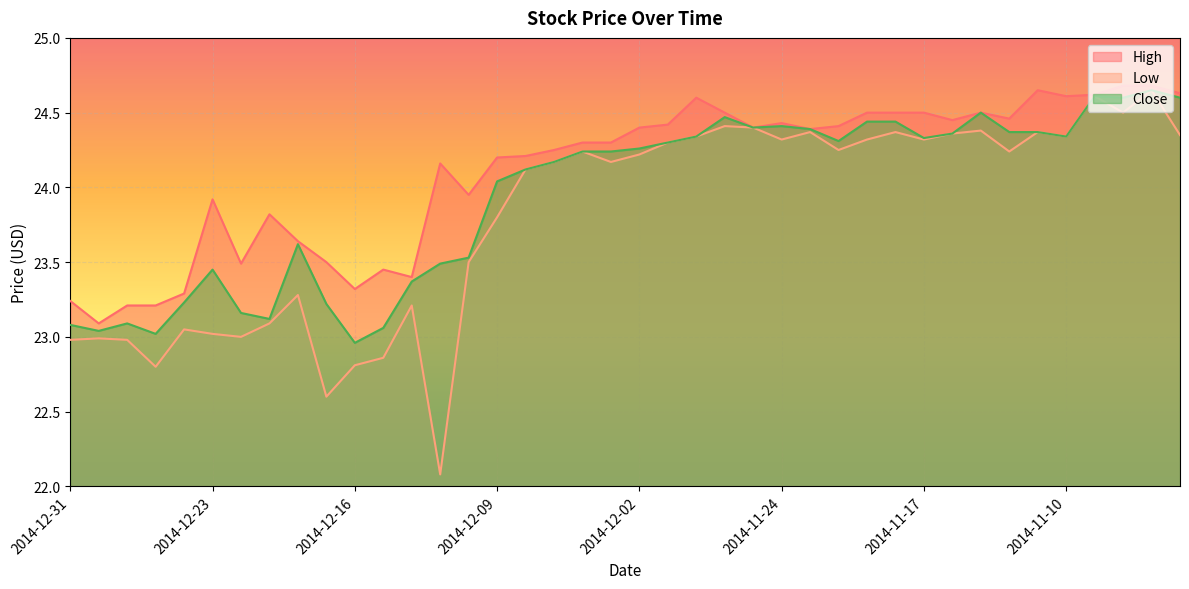

What is the label of the 28th point from the right?

2014-12-12